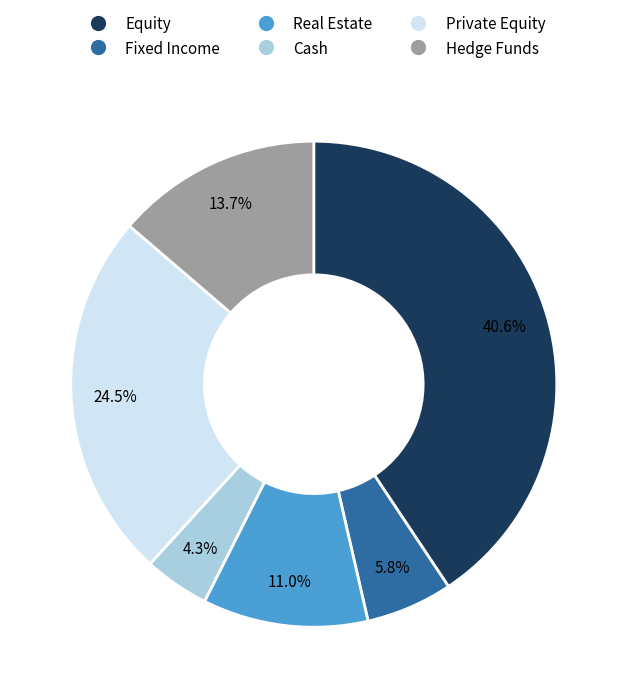

To the nearest percent, what percentage of the pie is Fixed Income?

6%